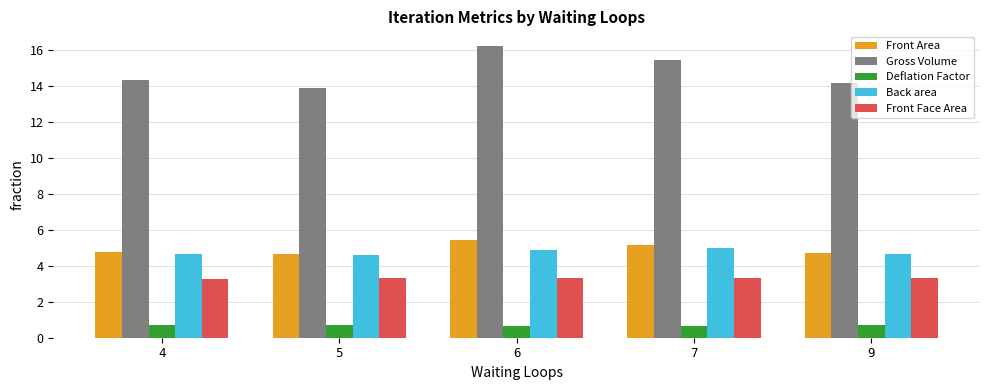

What is the maximum value for Front Area?

5.4